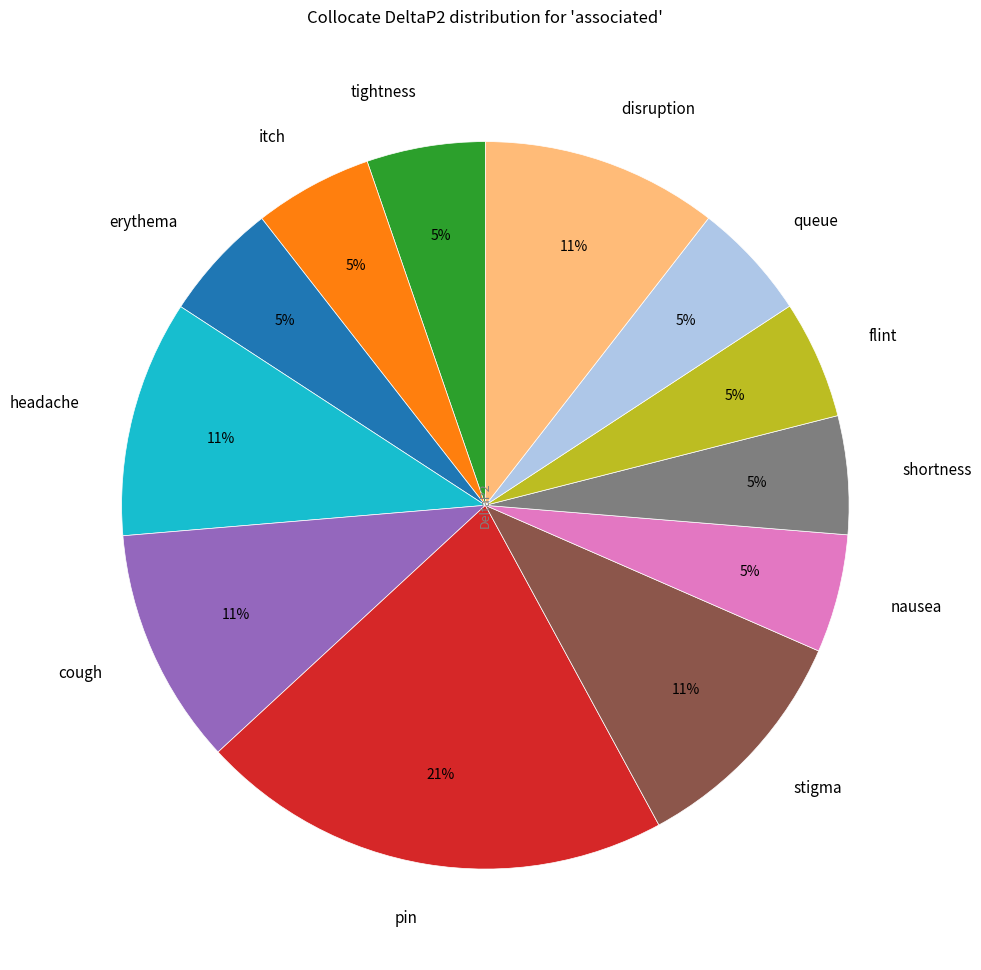

What is the largest slice in the pie chart?

pin